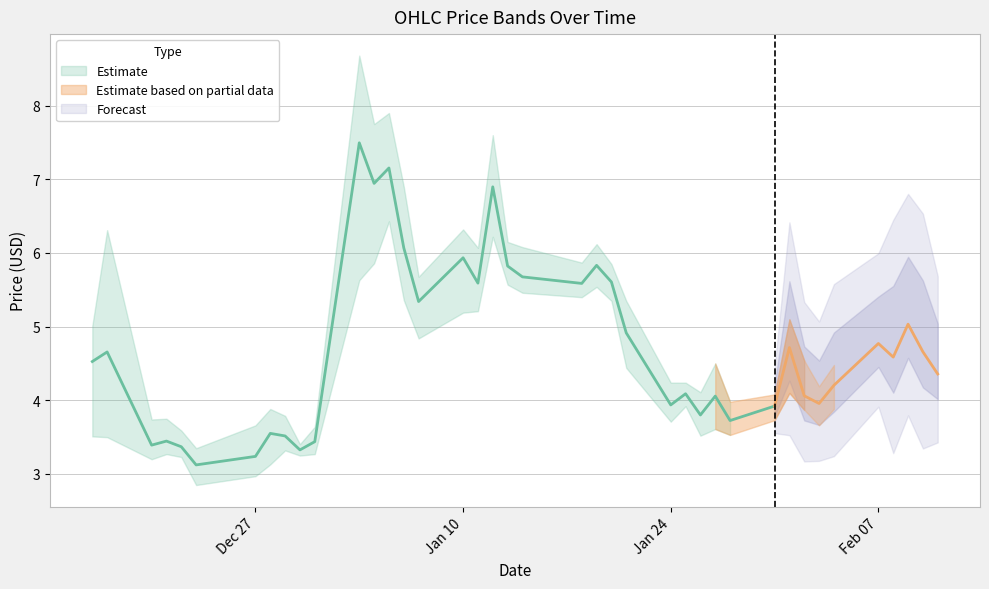

Reading right to left, extract all data points from this chart.

h: 4.5	5.0	5.4	4.9	5.0	4.5	4.2	4.5	5.1	4.1	4.0	4.5	4.1	4.2	4.2	5.3	5.8	6.1	5.9	6.1	6.2	7.6	6.1	6.3	5.7	6.9	7.9	7.8	8.7	3.6	3.4	3.8	3.9	3.7	3.4	3.6	3.8	3.7	6.3	5.0
l: 4.1	4.3	4.8	4.2	4.5	3.9	3.7	3.9	4.1	3.7	3.5	3.6	3.5	3.9	3.7	4.4	5.3	5.5	5.4	5.5	5.6	6.2	5.2	5.2	4.8	5.4	6.4	5.9	5.6	3.3	3.2	3.3	3.1	3.0	2.9	3.2	3.3	3.2	3.5	3.5
c: 4.2	4.4	4.9	4.8	4.8	4.4	4.0	4.0	4.6	4.1	3.9	3.9	3.5	4.1	4.2	4.5	5.4	5.7	5.8	5.8	5.8	6.4	5.4	6.0	5.3	5.5	6.8	6.5	5.8	3.6	3.3	3.3	3.6	3.3	3.0	3.3	3.5	3.2	4.0	3.7
vw: 4.4	4.7	5.0	4.6	4.8	4.2	4.0	4.1	4.7	3.9	3.7	4.1	3.8	4.1	3.9	4.9	5.6	5.8	5.6	5.7	5.8	6.9	5.6	5.9	5.3	6.1	7.2	6.9	7.5	3.4	3.3	3.5	3.6	3.2	3.1	3.4	3.4	3.4	4.7	4.5